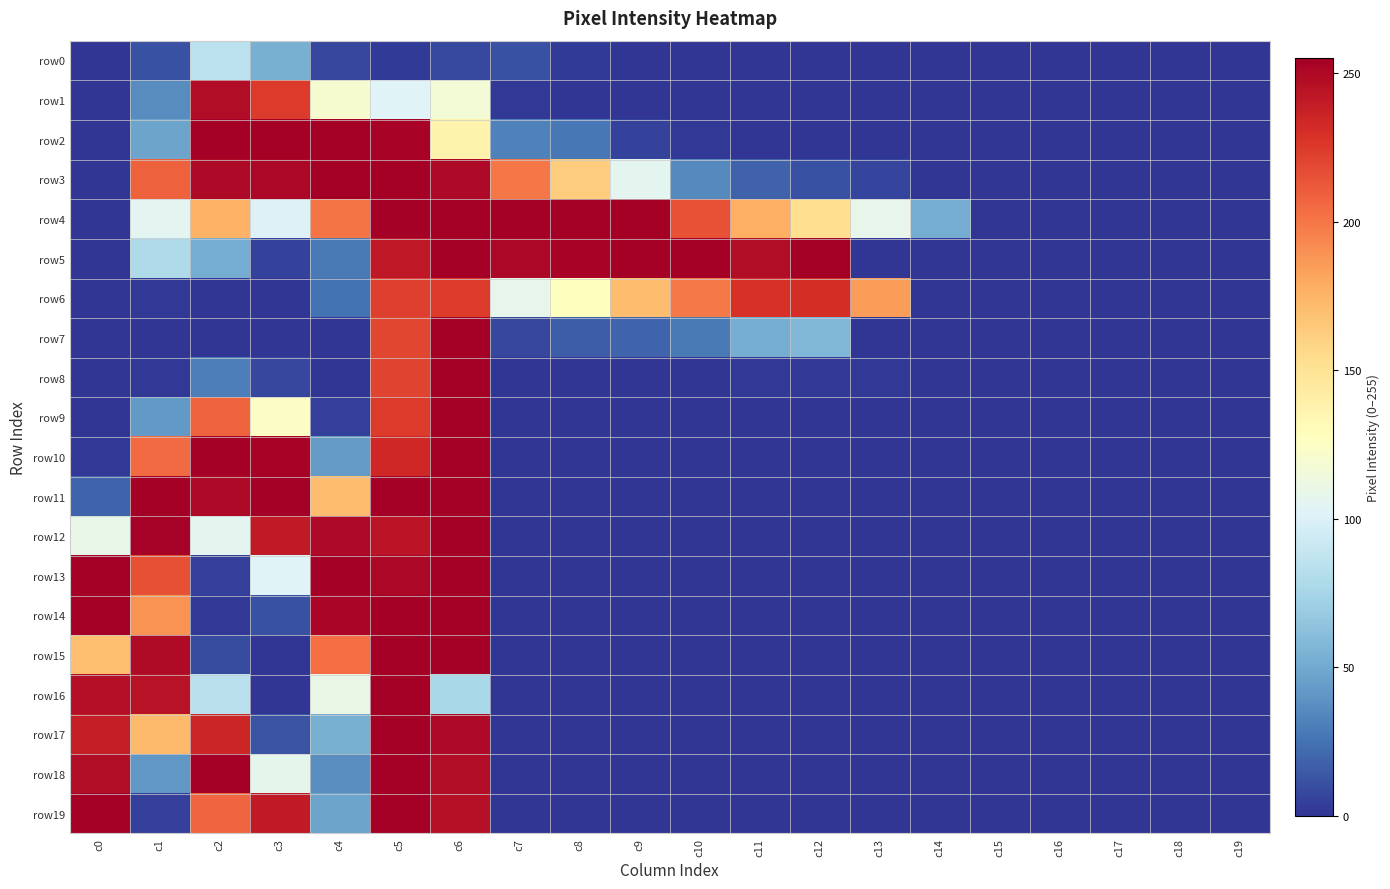

List the series in order of their peak value, lowest first.

row0, row6, row1, row2, row3, row4, row5, row7, row8, row9, row10, row11, row12, row13, row14, row15, row16, row17, row18, row19